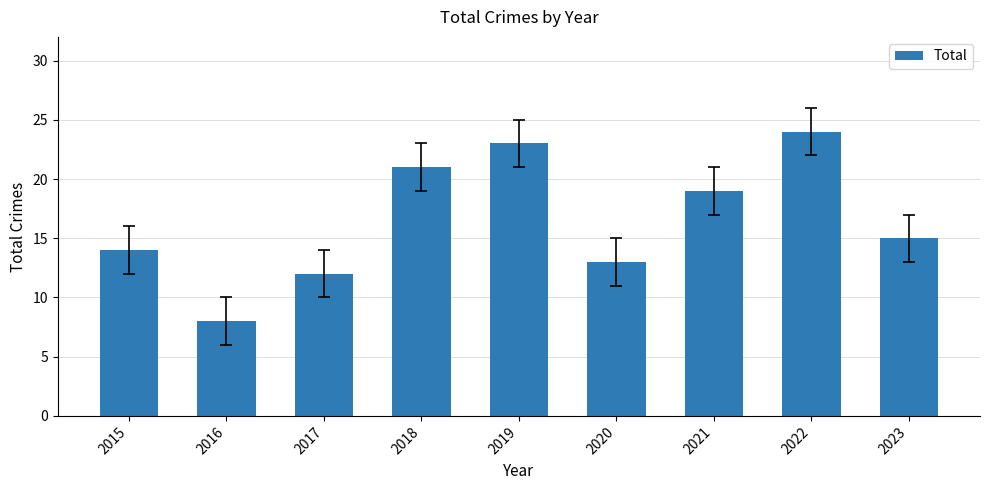

What is the minimum value shown in the chart?

8